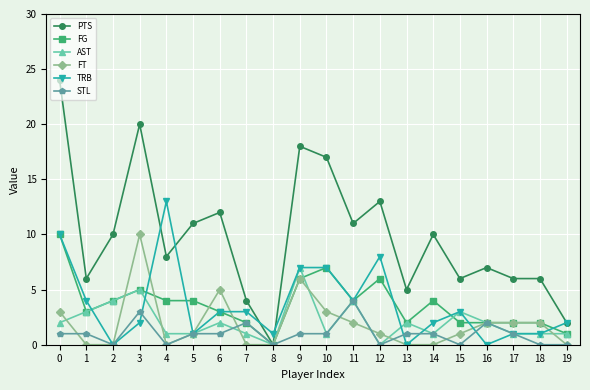

What is the difference between the maximum and minimum values in the PTS series?

24